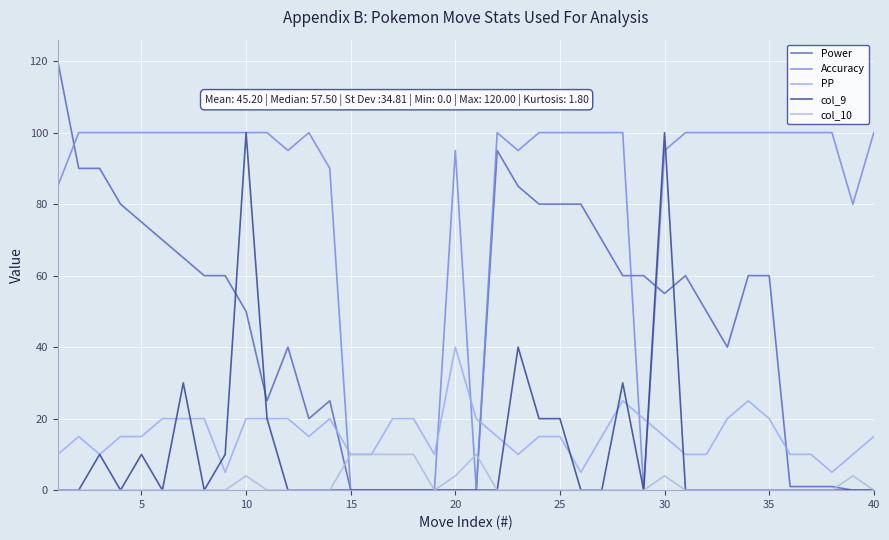

Which series has the largest total across all categories?

Accuracy